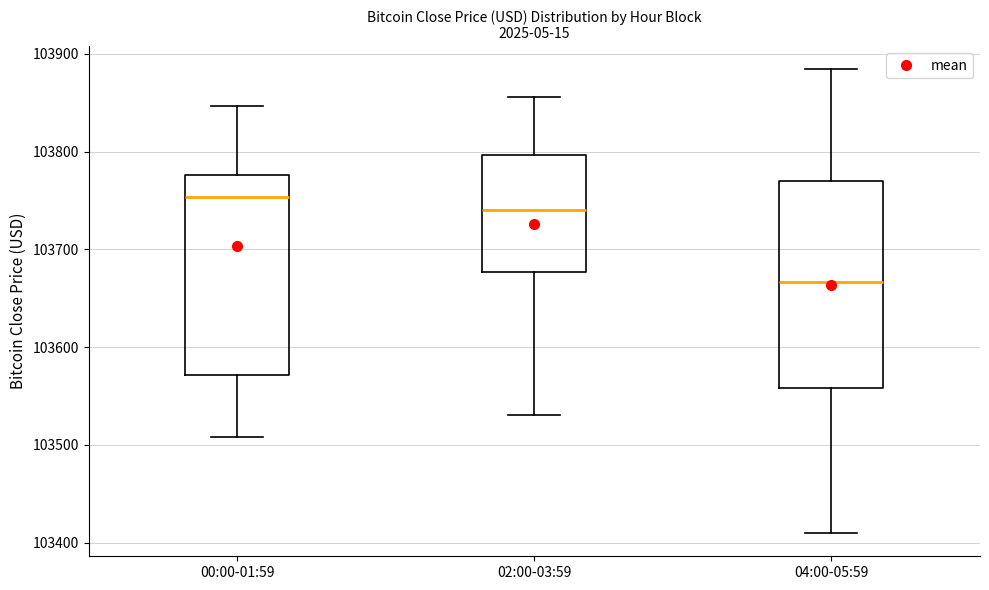

Which box's median line is the lowest?

04:00-05:59